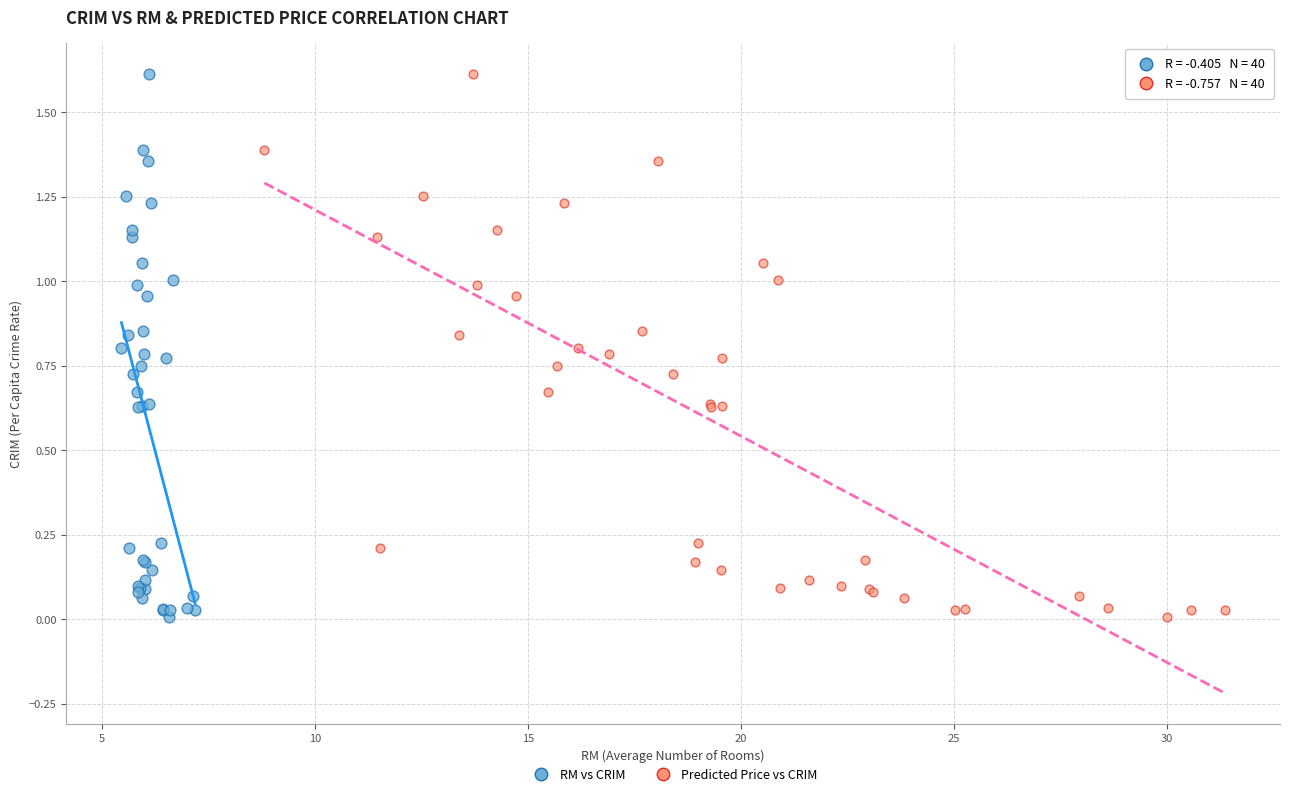

What are all the series names shown in the legend?

RM vs CRIM, Predicted Price vs CRIM